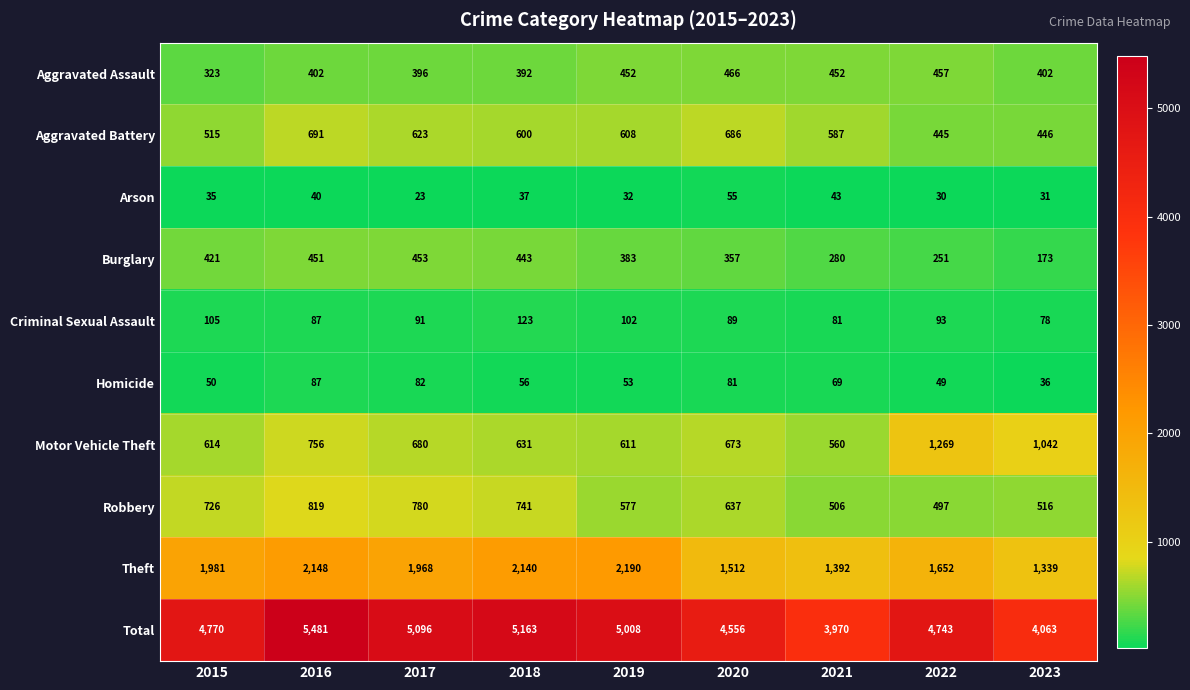

What is the smallest value displayed?

23